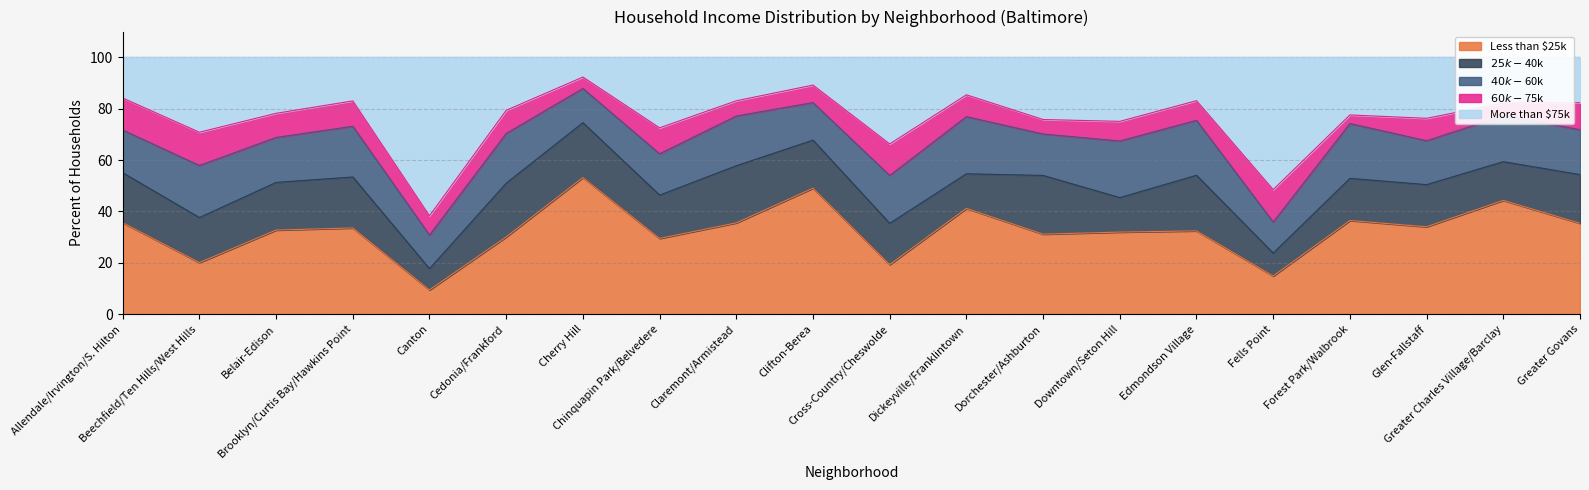

True or false: $25k-$40k has a value of 20.9 at Cedonia/Frankford.

True